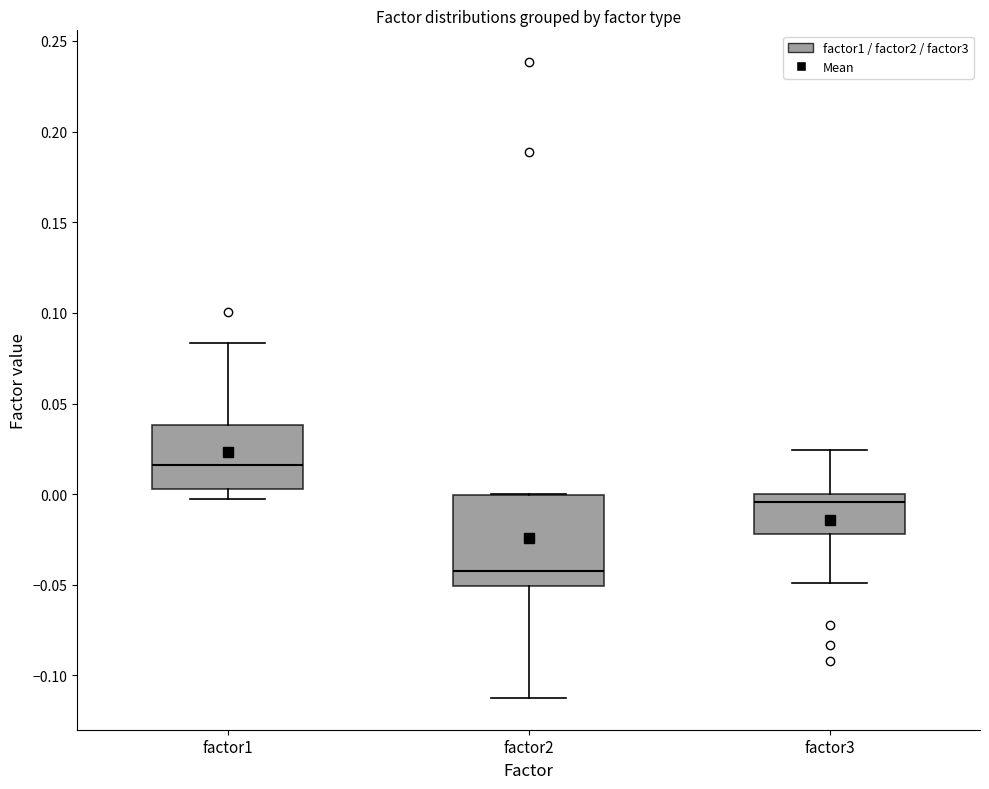

Comparing the boxes themselves (not the whiskers), which one is the tallest?

factor2